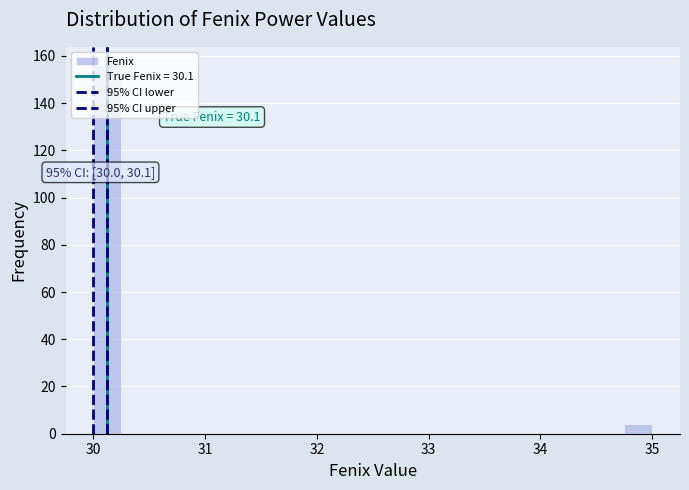

Read against the x-axis, roughly where is the centre of the tallest bar?

30.1